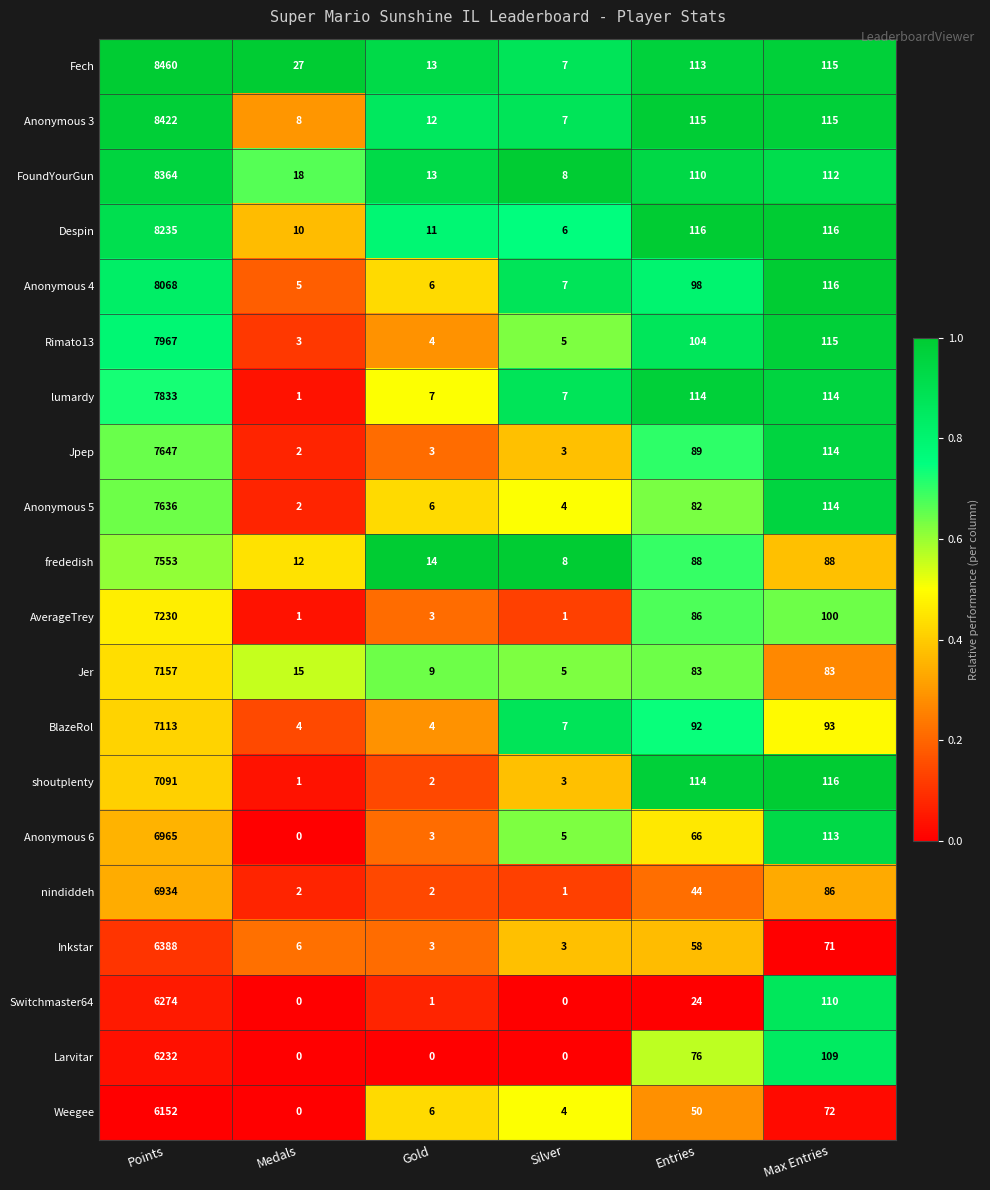

At which category is the sum across all series the highest?

Points